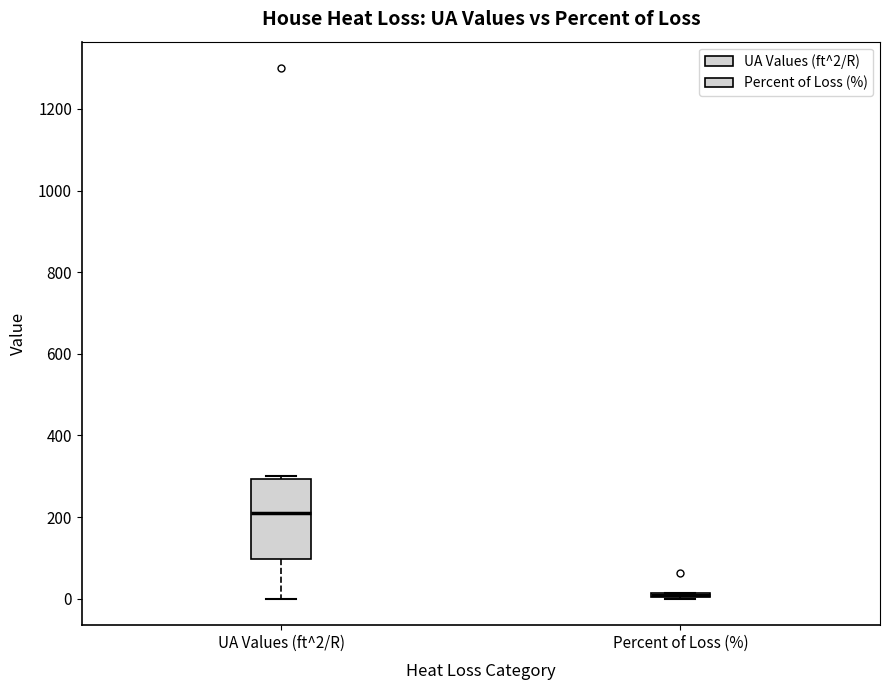

Where is the upper edge of the box for Percent of Loss (%) on the y-axis? The values are not printed on the chart, so give them approximately, as read against the axis.

20